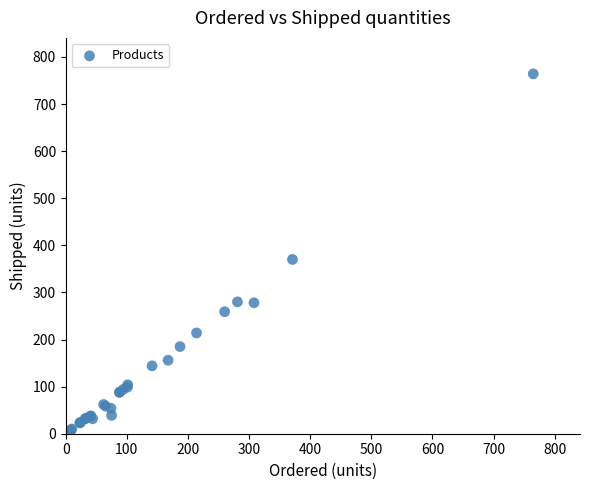

What Y value in the scatter plot is closest to 383?

370.0